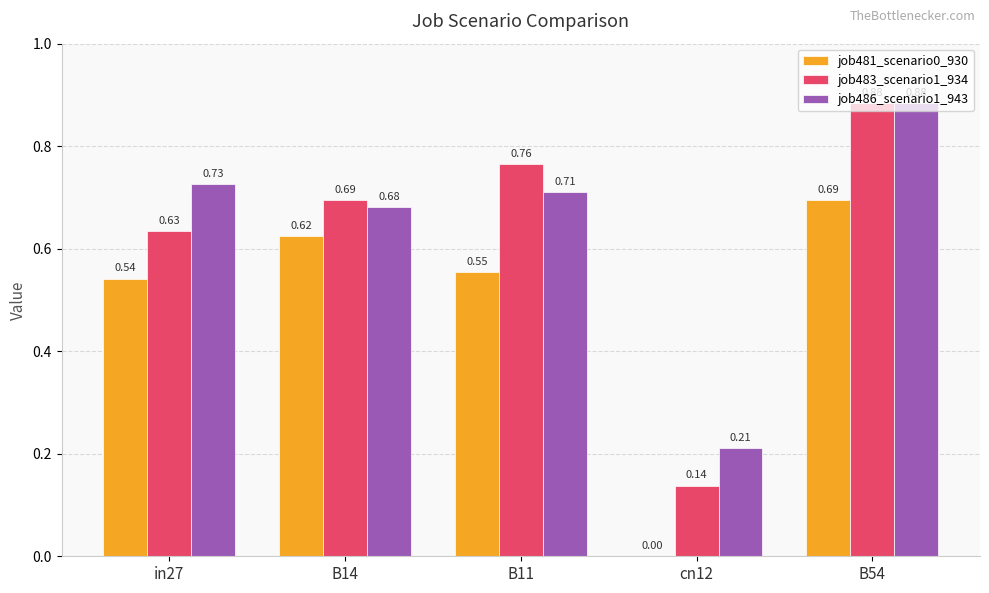

Which series has the largest total across all categories?

job486_scenario1_943